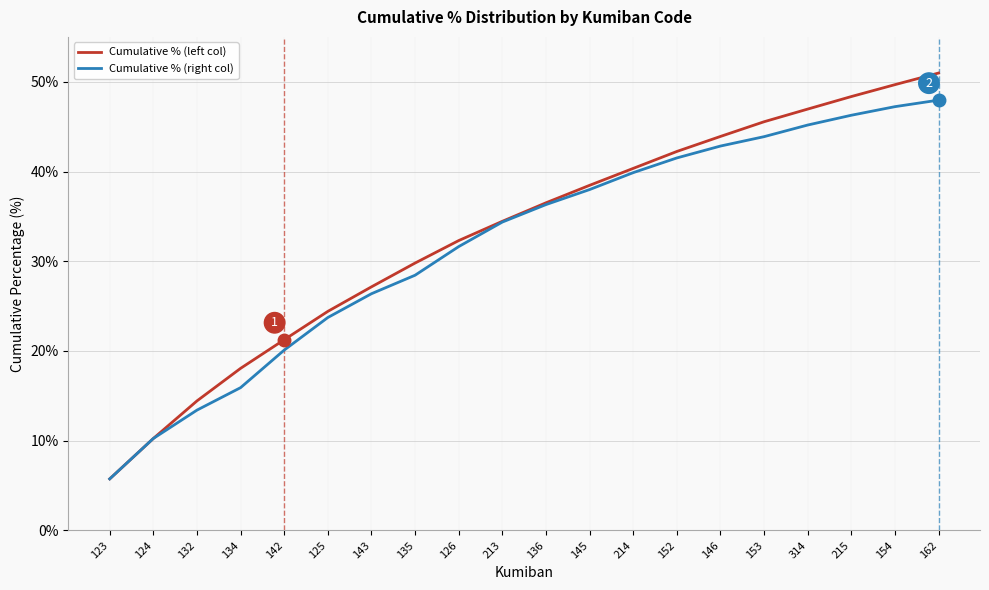

The Cumulative % (right col) series shows 42.8 at 146. True or false?

True